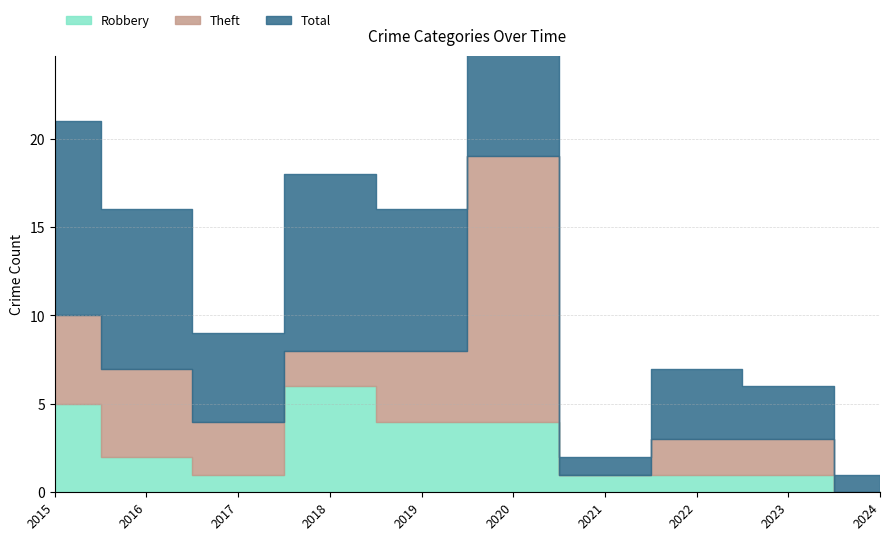

True or false: Theft and Robbery intersect in this chart.

True